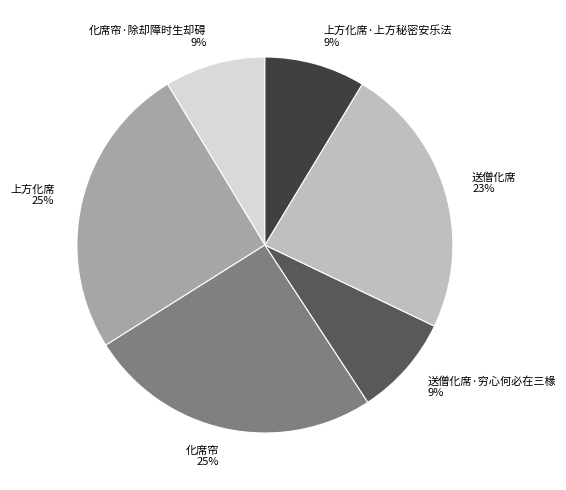

Count the number of slices in the pie.

6